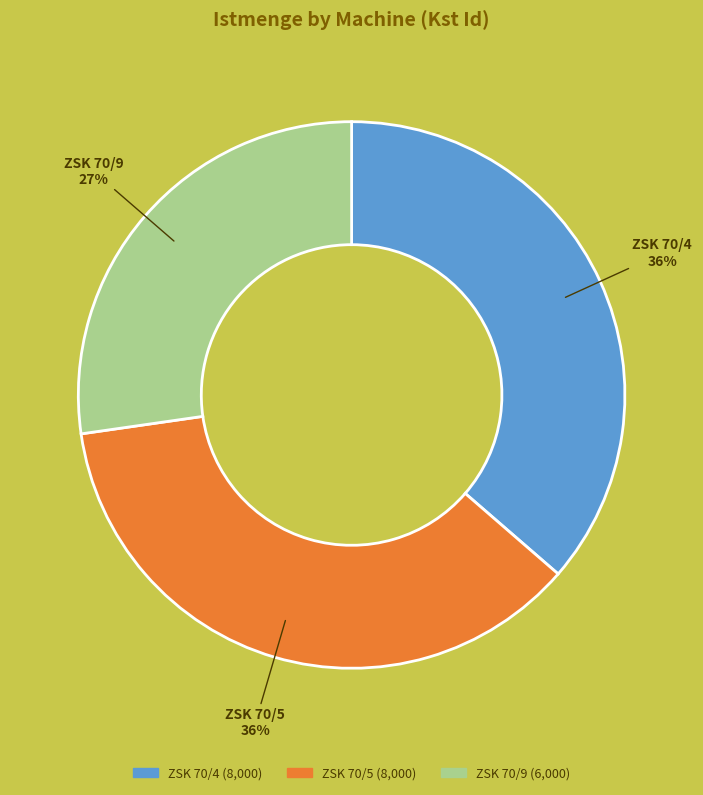

Count the number of slices in the pie.

3